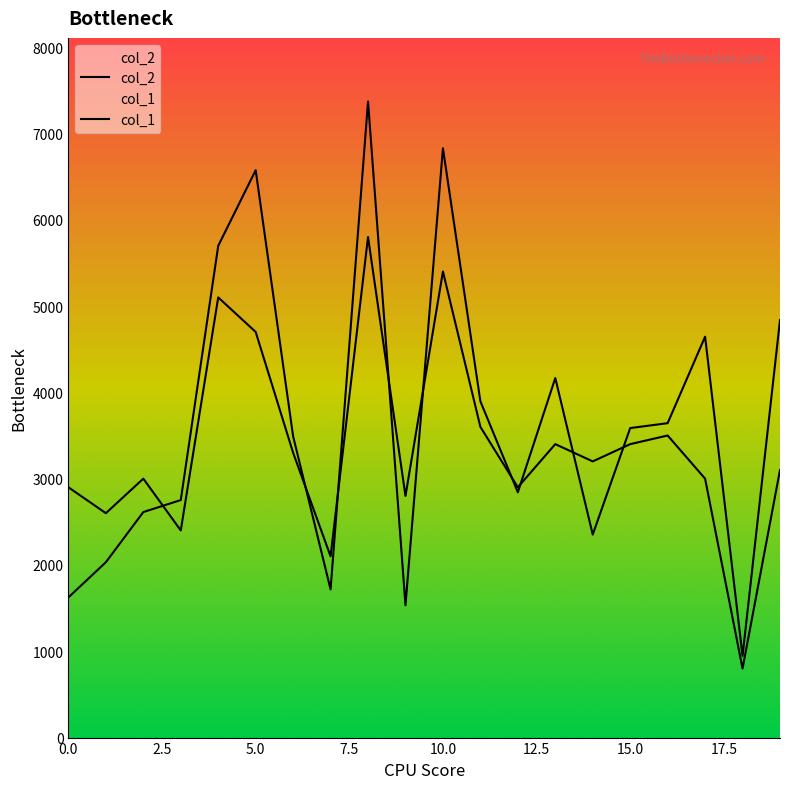

True or false: col_1 has a value of 4561 at 6.

False